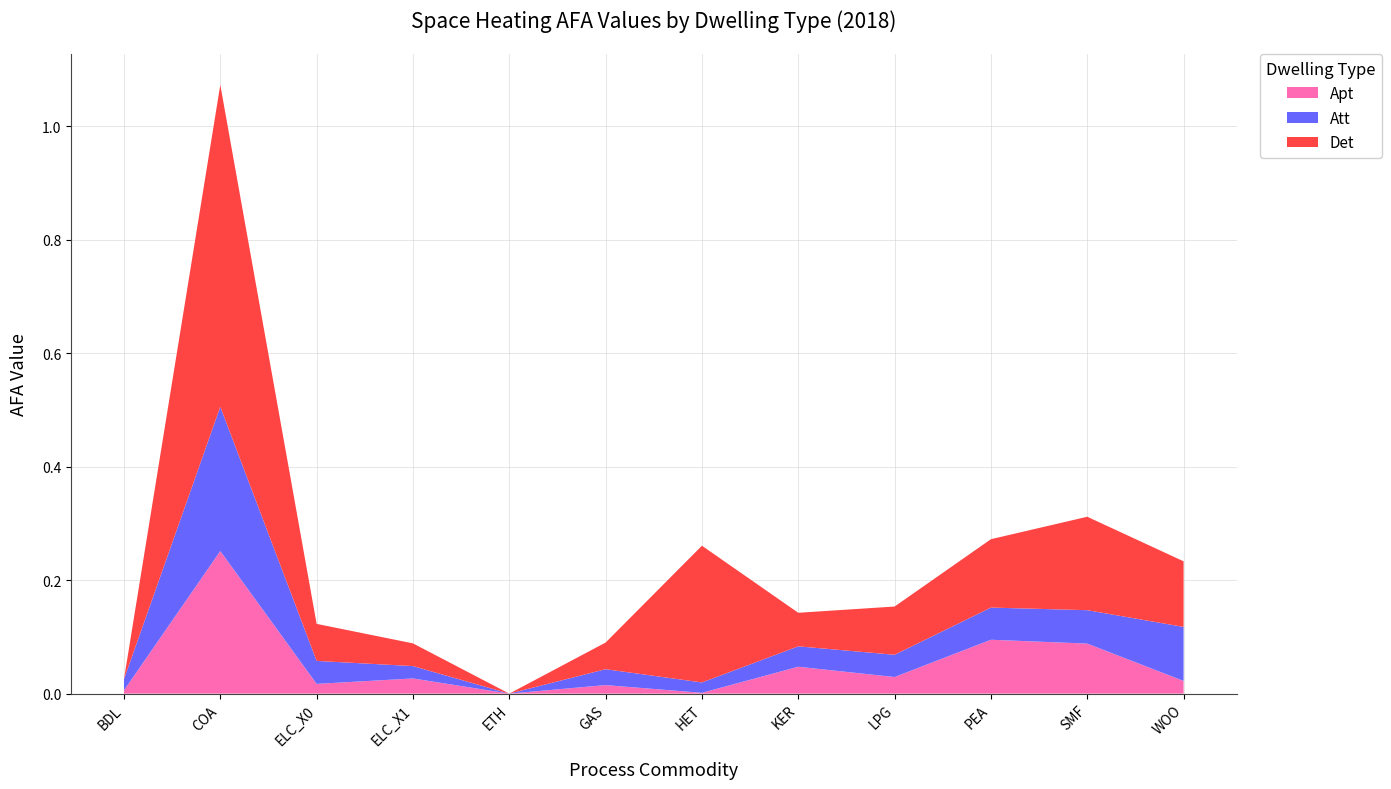

Reading left to right, transcribe all the data shown in this chart.

Apt: 0.0	0.3	0.0	0.0	0.0	0.0	0.0	0.0	0.0	0.1	0.1	0.0
Att: 0.0	0.3	0.0	0.0	0.0	0.0	0.0	0.0	0.0	0.1	0.1	0.1
Det: 0.0	0.6	0.1	0.0	0.0	0.0	0.2	0.1	0.1	0.1	0.2	0.1